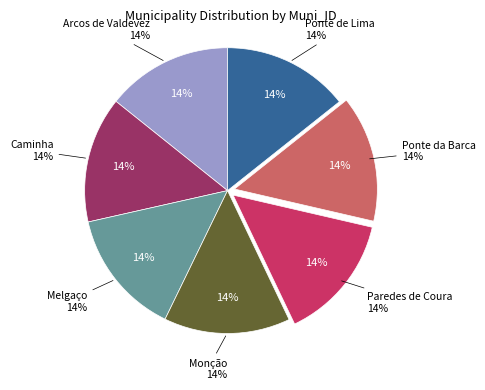

Rank the categories by value from highest to lowest.

Ponte de Lima, Ponte da Barca, Paredes de Coura, Monção, Melgaço, Caminha, Arcos de Valdevez